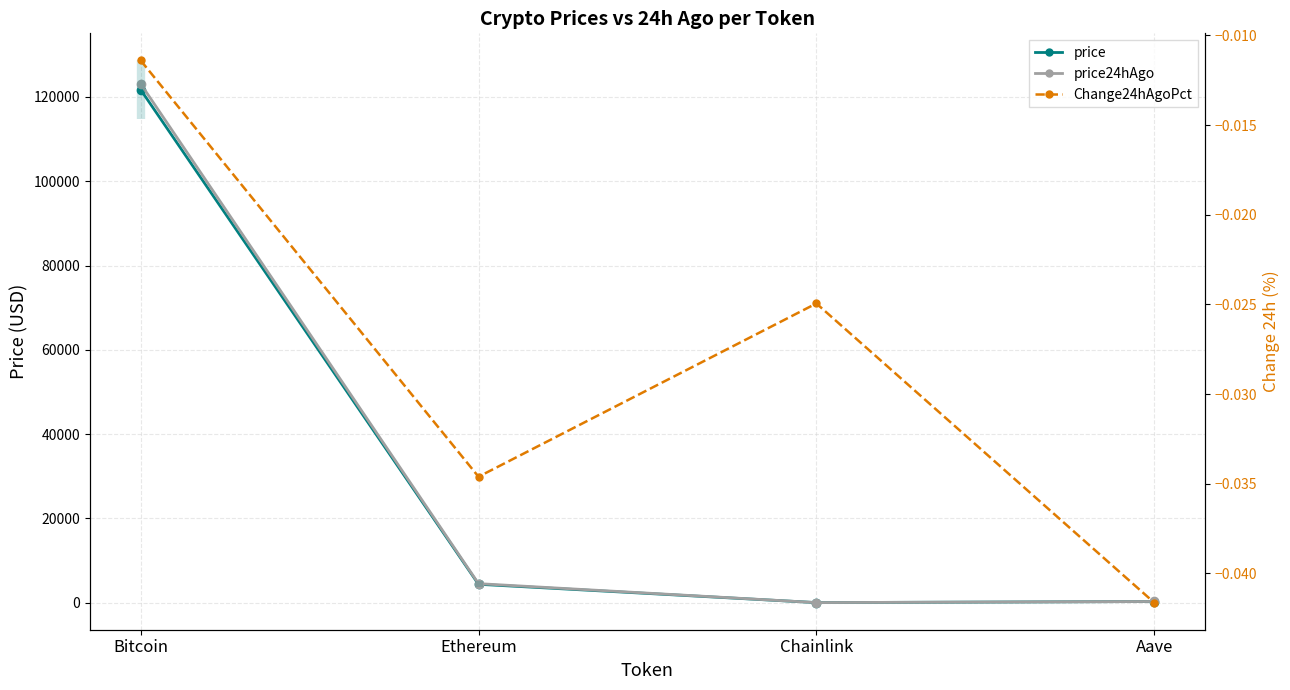

Is it true that price equals 4369.9 at Ethereum?

True